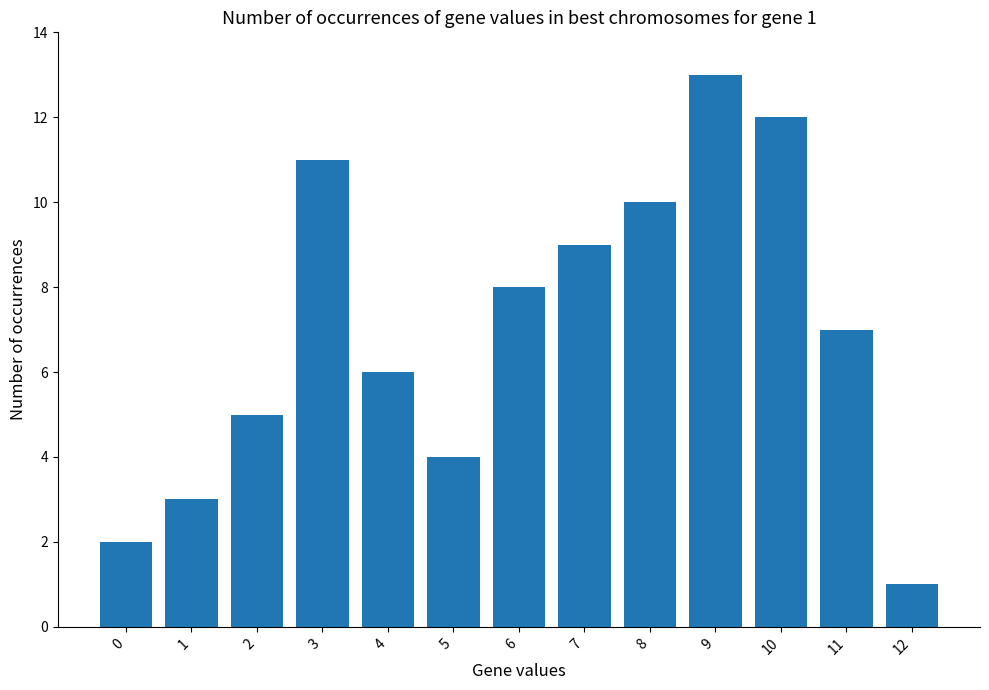

Reading left to right, extract all data points from this chart.

0=2	1=3	2=5	3=11	4=6	5=4	6=8	7=9	8=10	9=13	10=12	11=7	12=1